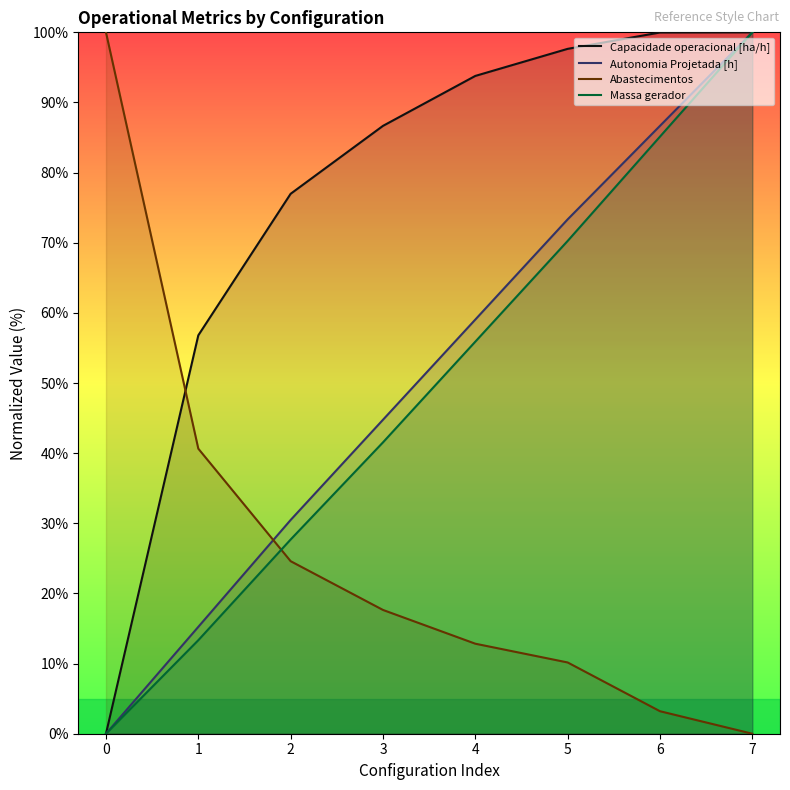

How many distinct data groups are displayed?

4